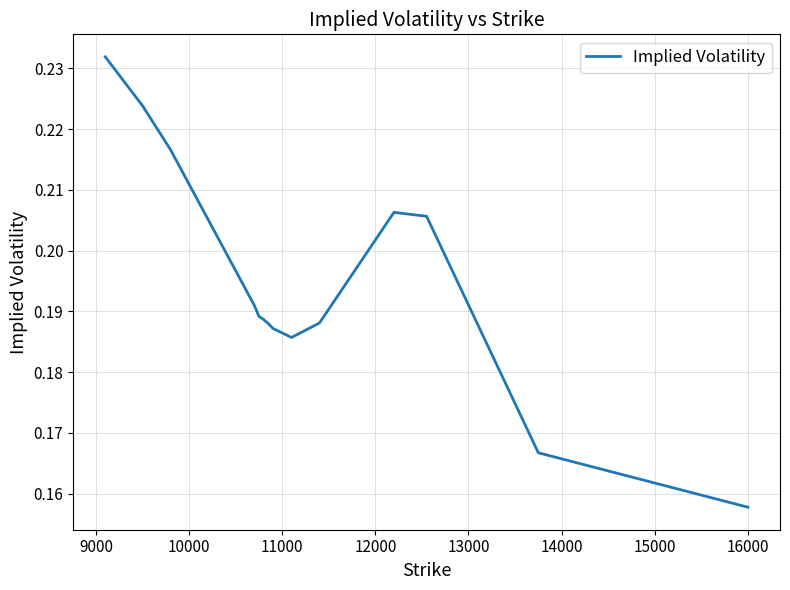

What is the sum of all values?

2.7